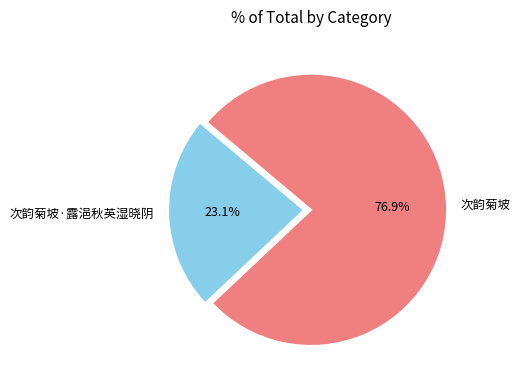

Which has a higher value, 次韵菊坡 or 次韵菊坡·露浥秋英湿晓阴?

次韵菊坡